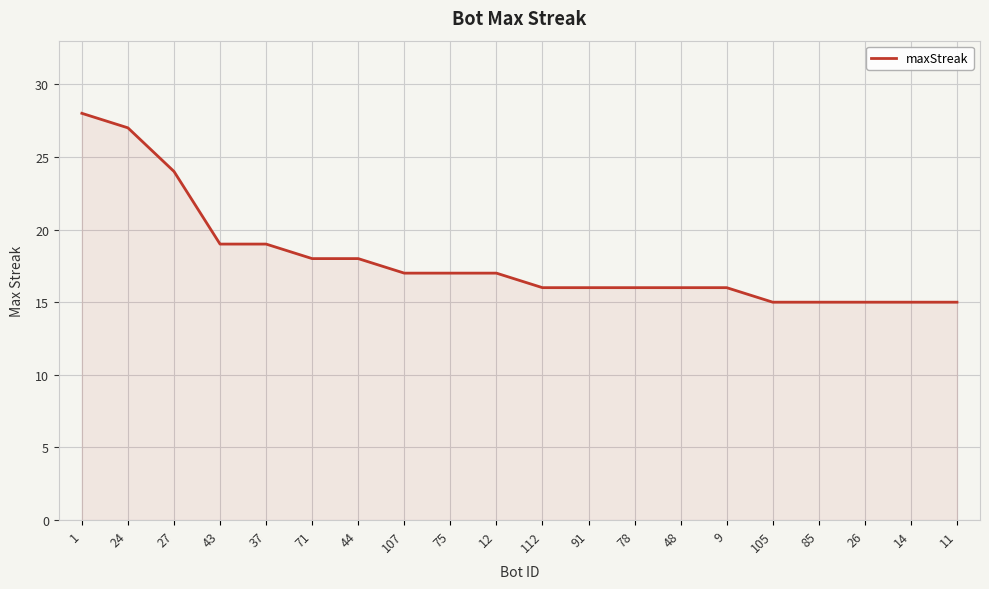

What is the ratio of the value at 75 to the value at 43?

0.9